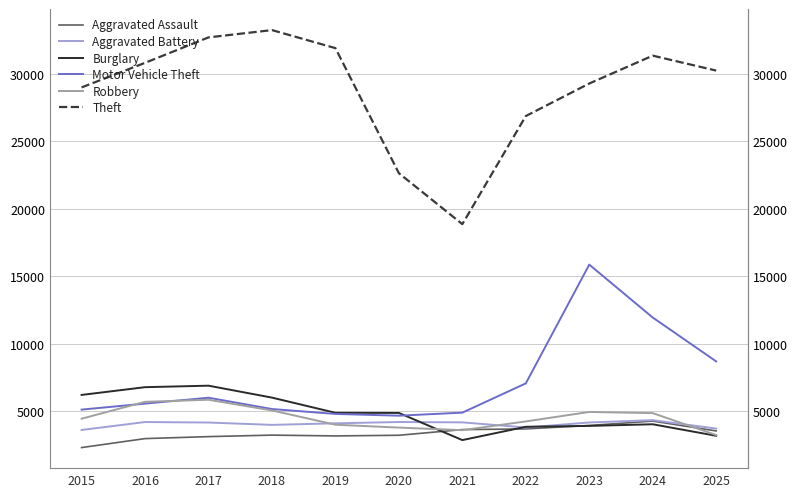

Which category has the highest value in the Aggravated Battery series?

2024